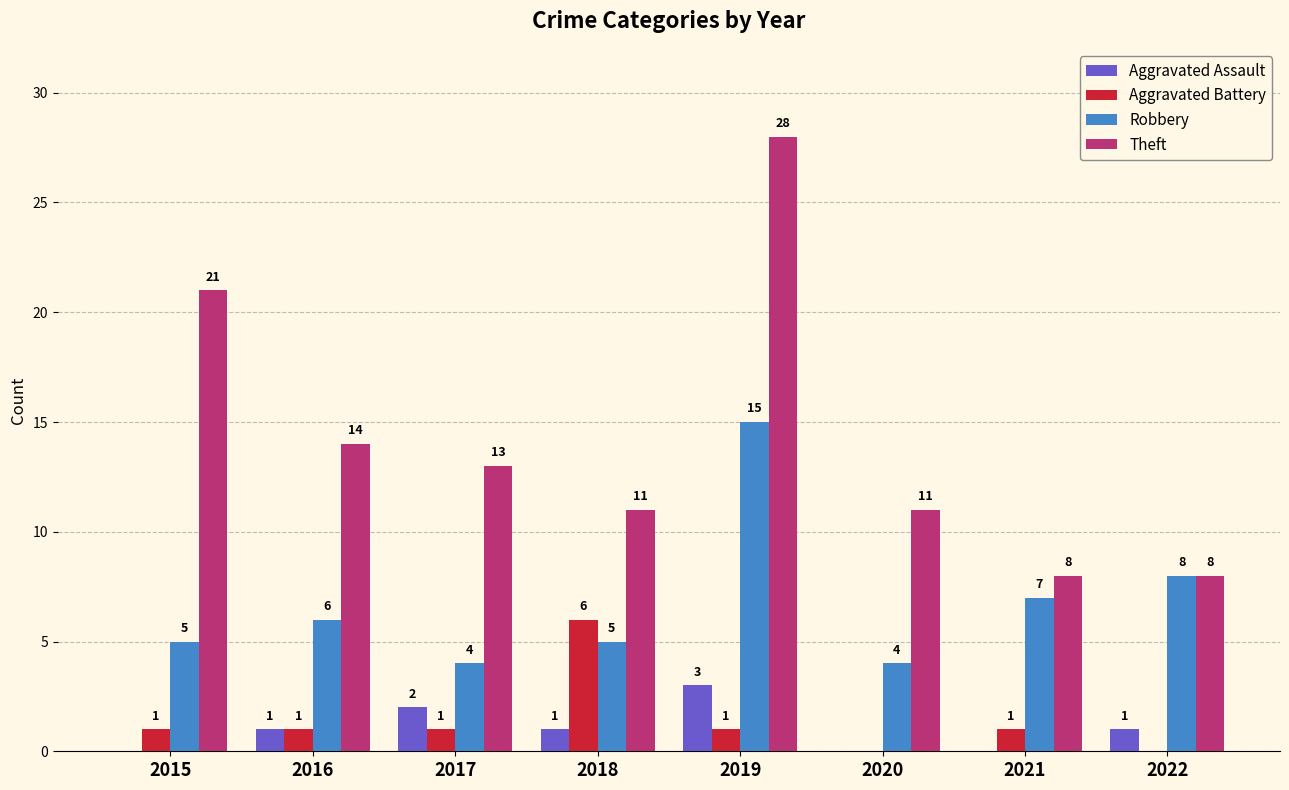

Does the chart contain stacked bars?

No